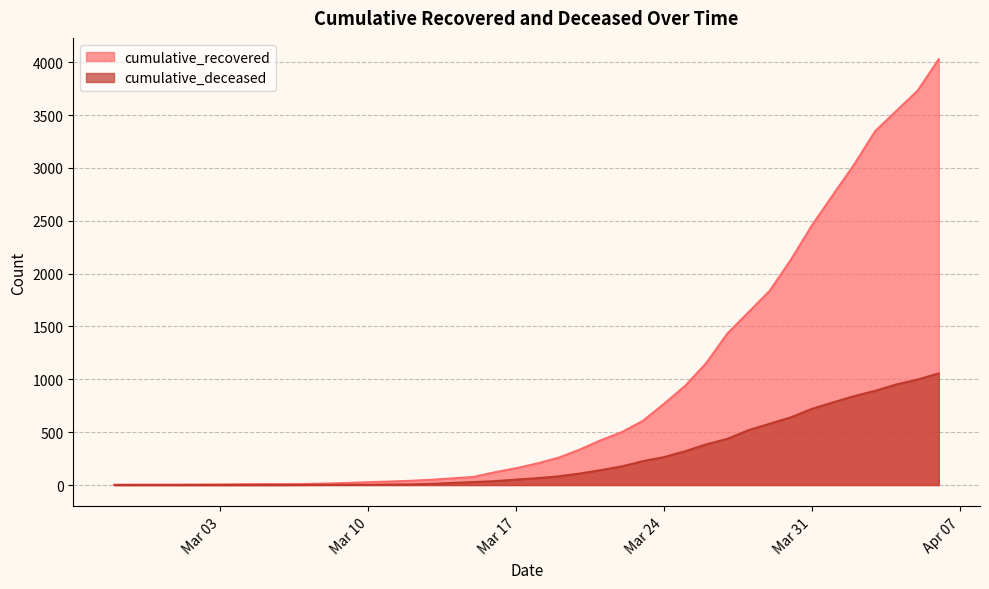

Where is cumulative_recovered nearest to the value 2015?

2020-03-30